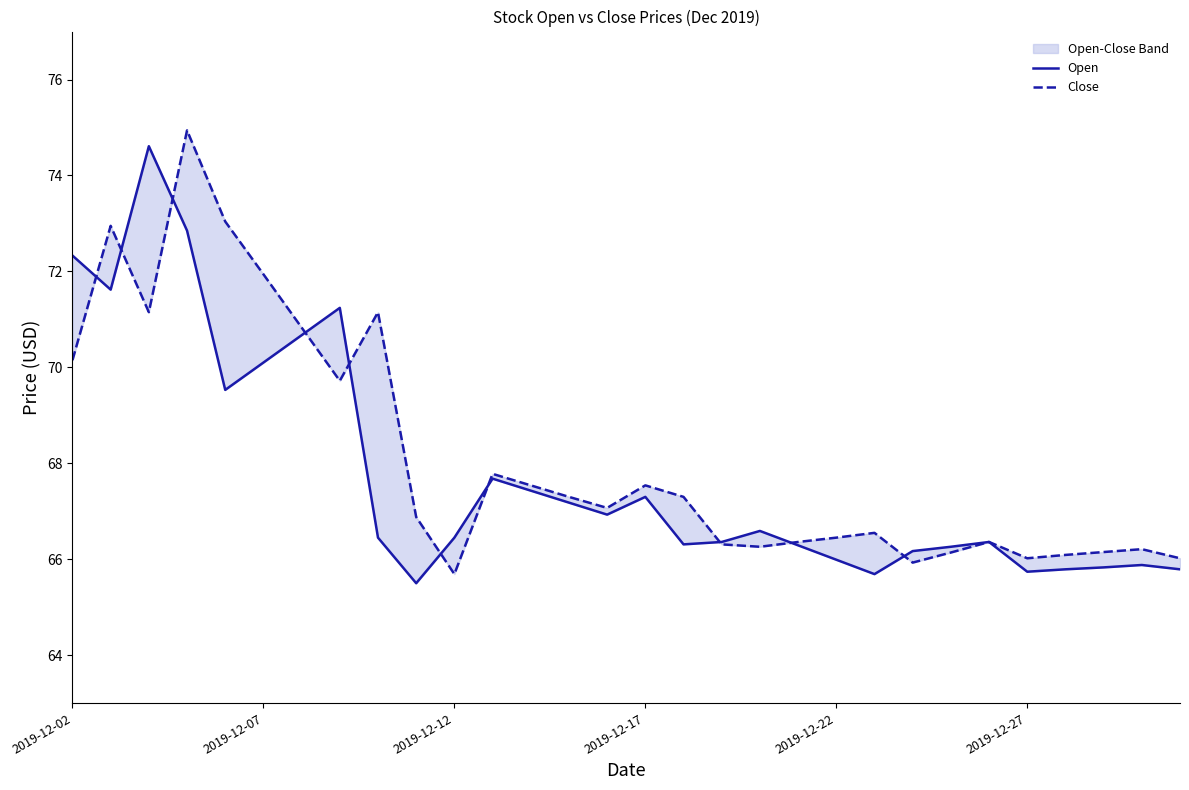

What is the sum of the Close values at 20 and 6?

137.3